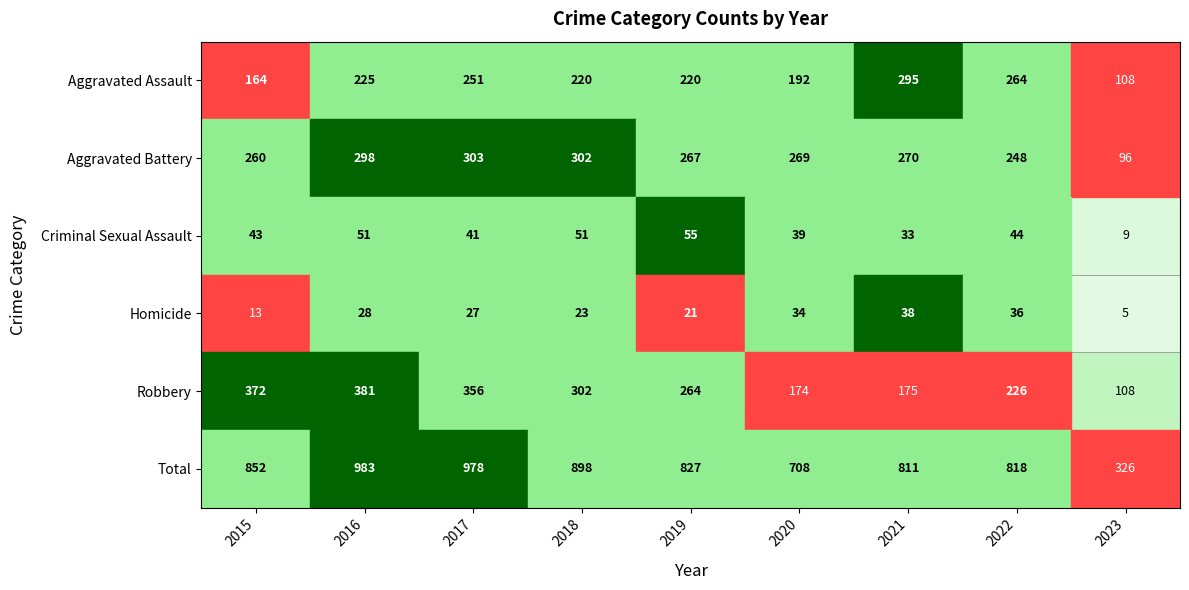

Rank the series at 2017 from lowest to highest value.

Homicide, Criminal Sexual Assault, Aggravated Assault, Aggravated Battery, Robbery, Total